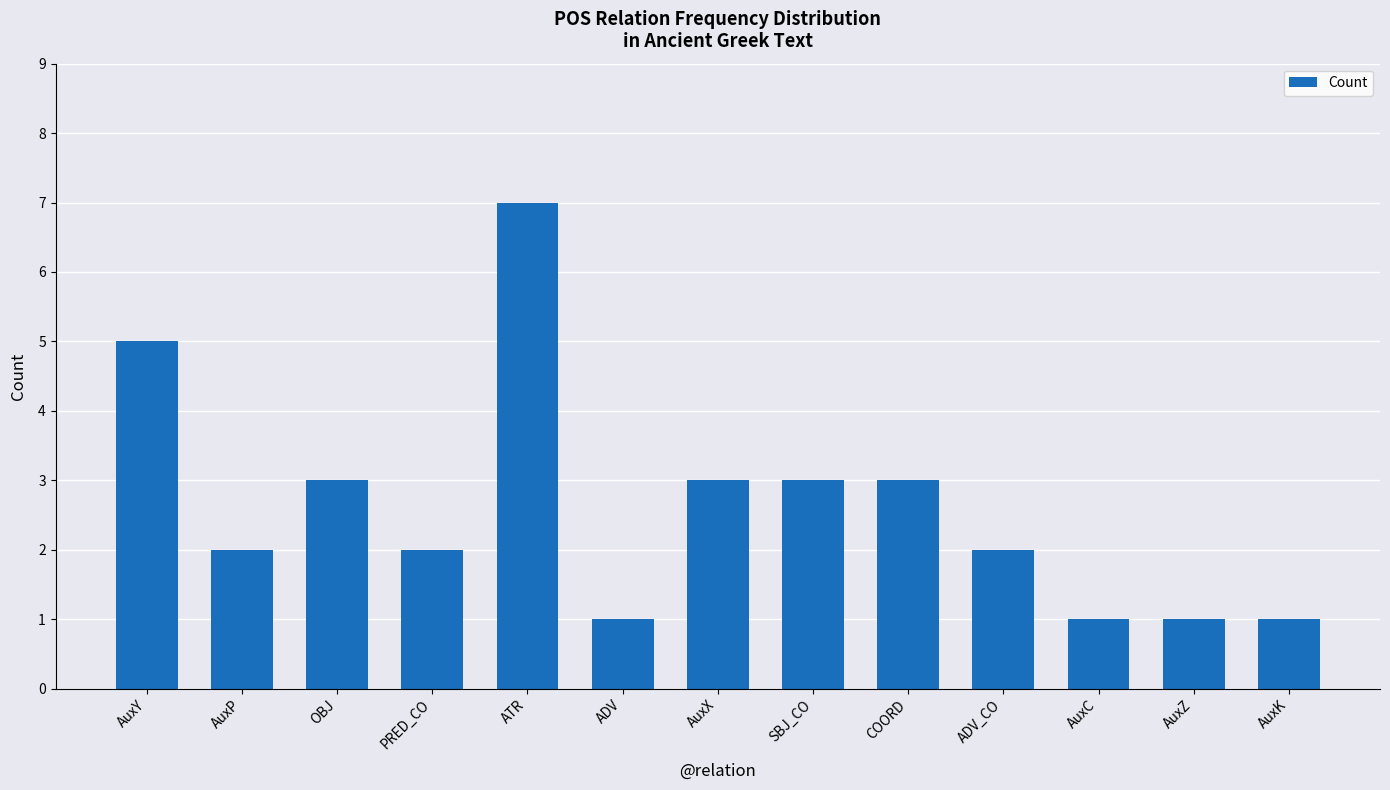

Read the value at AuxY.

5